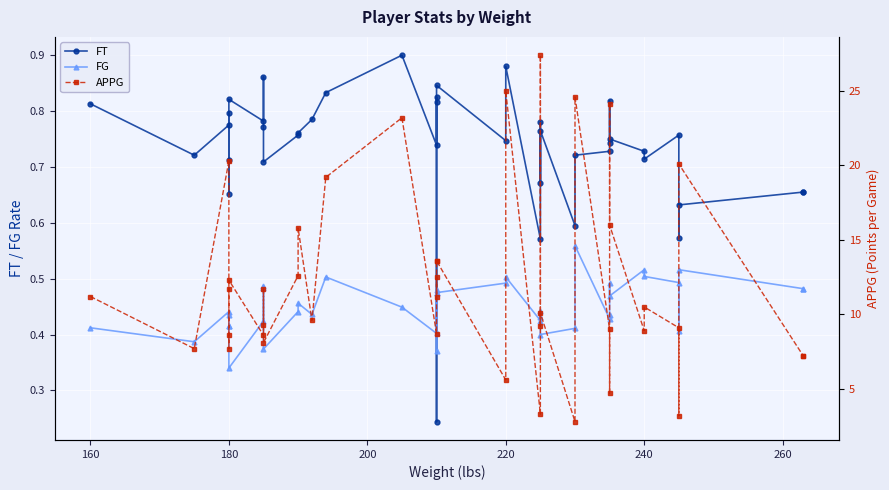

Reading left to right, transcribe all the data shown in this chart.

FT: 0.8	0.7	0.8	0.8	0.7	0.7	0.8	0.8	0.9	0.8	0.7	0.8	0.8	0.8	0.8	0.9	0.7	0.8	0.8	0.2	0.8	0.7	0.9	0.6	0.8	0.7	0.8	0.6	0.7	0.7	0.8	0.7	0.8	0.7	0.7	0.8	0.6	0.6	0.7	0.7
FG: 0.4	0.4	0.4	0.4	0.4	0.4	0.3	0.4	0.5	0.5	0.4	0.4	0.5	0.4	0.5	0.4	0.4	0.5	0.4	0.5	0.5	0.5	0.5	0.4	0.4	0.4	0.4	0.4	0.6	0.4	0.4	0.5	0.5	0.5	0.5	0.5	0.4	0.5	0.5	0.5
APPG: 11.2	7.7	20.3	11.7	7.7	8.6	12.3	8.6	11.7	9.3	8.1	12.6	15.8	9.6	19.2	23.2	8.7	12.5	11.2	13.6	13.6	5.6	25.0	3.3	27.4	9.2	10.1	2.8	24.6	9.0	4.7	24.1	16.0	8.9	10.5	9.1	3.2	20.1	7.2	7.2